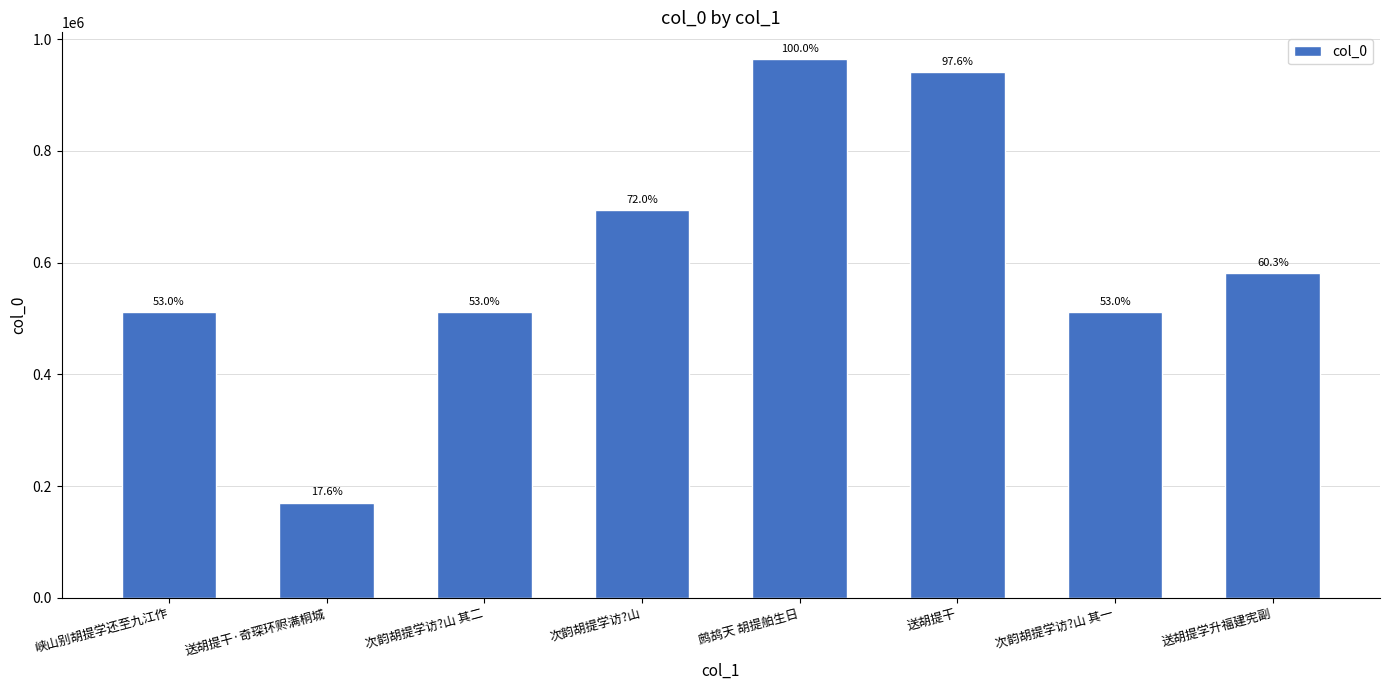

Are the bars horizontal?

No